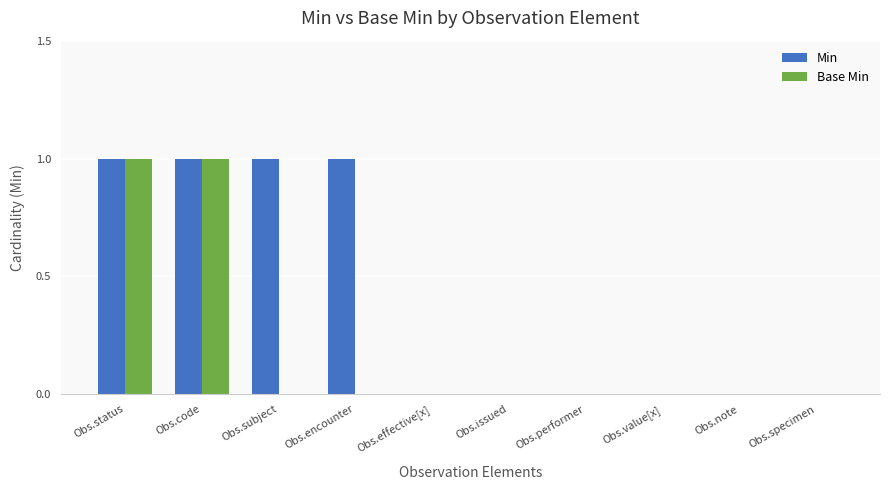

What are all the series names shown in the legend?

Min, Base Min